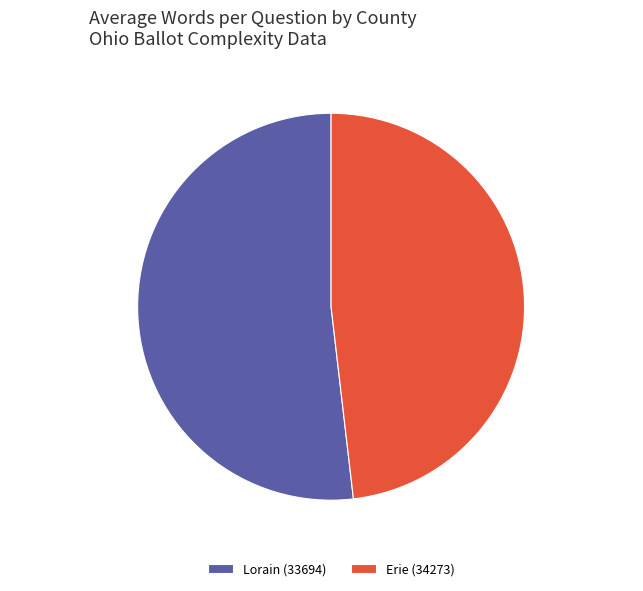

Which category accounts for the majority?

Lorain (33694)